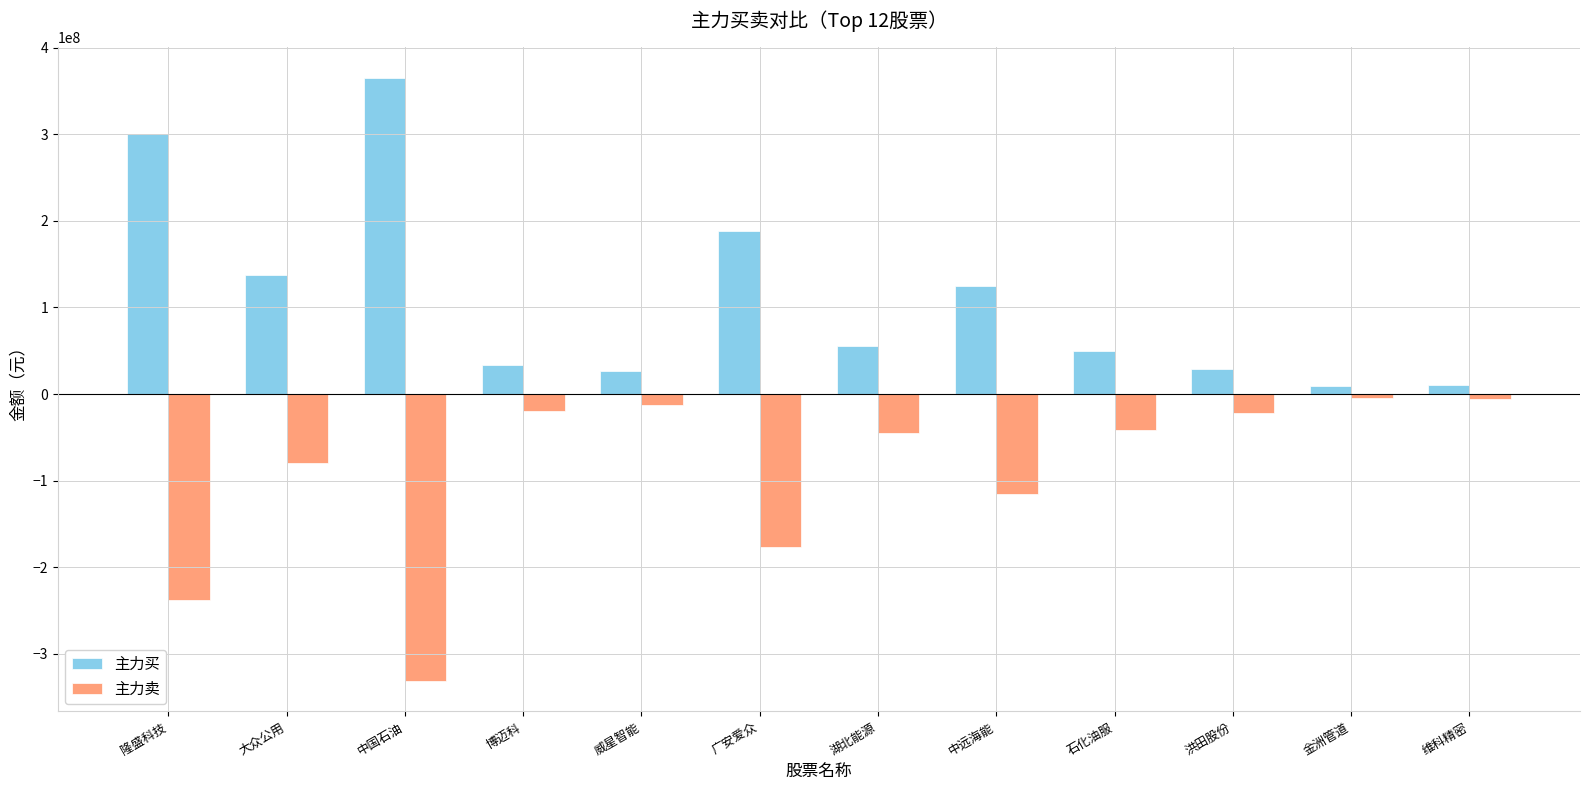

How many values in the 主力卖 series are below -41609860?

6